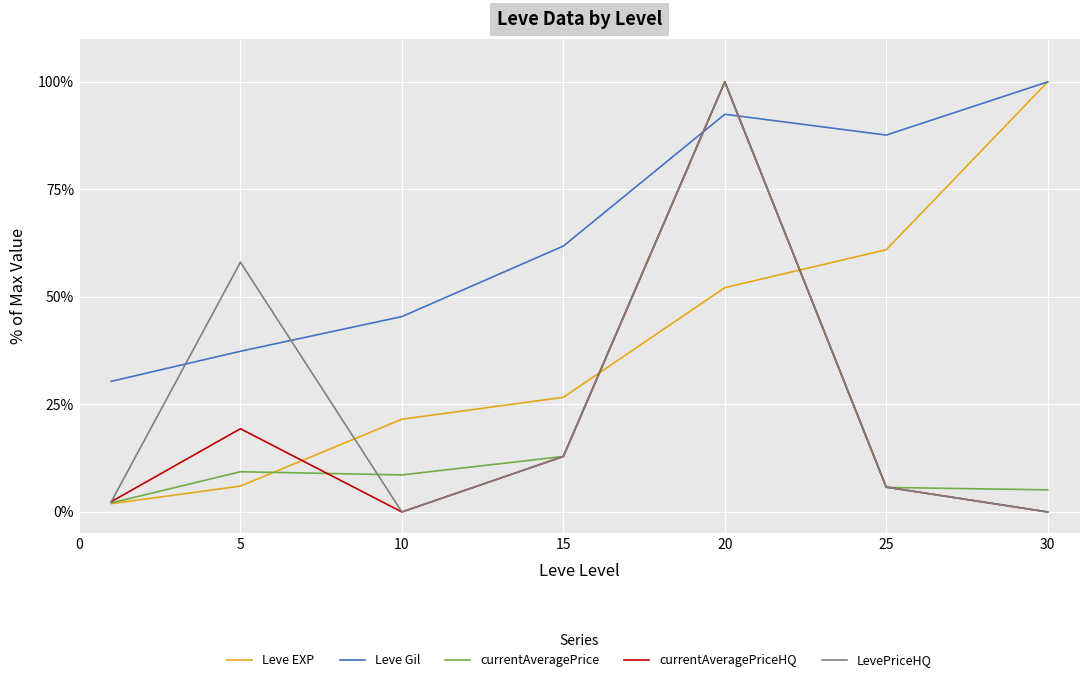

How many categories are shown in the chart?

7